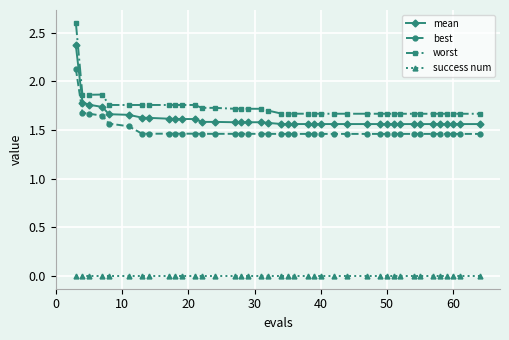

What are all the series names shown in the legend?

mean, best, worst, success num